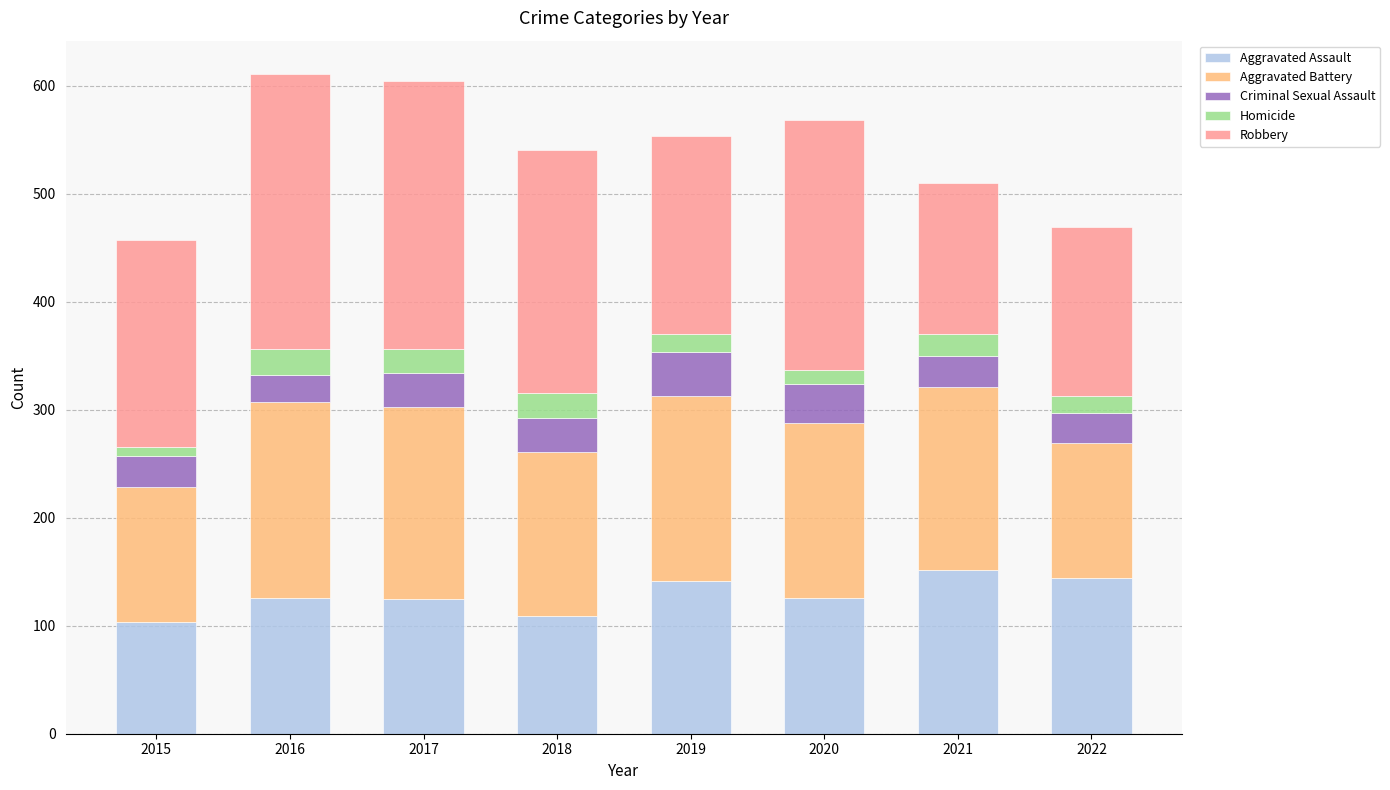

What is the highest value of the Aggravated Assault series?

152